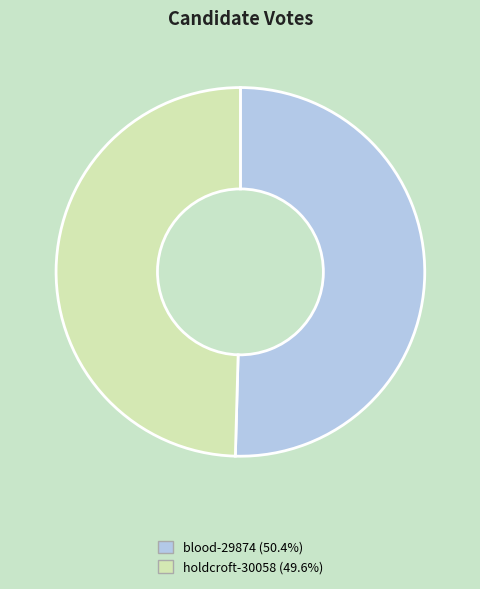

Count the number of slices in the pie.

2